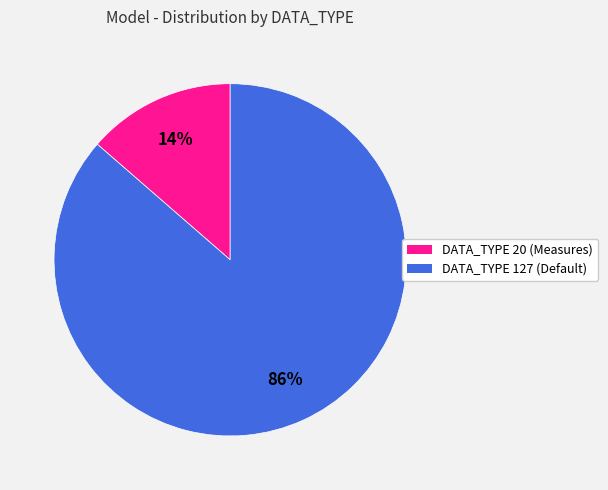

Is the sum of DATA_TYPE 20 (Measures) and DATA_TYPE 127 (Default) greater than half?

Yes